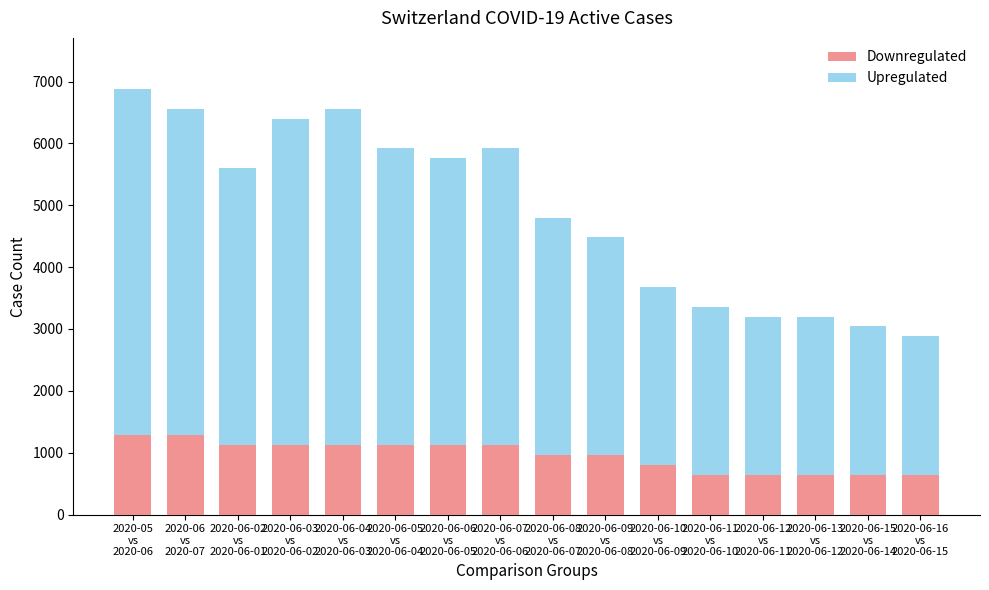

What is the lowest value of the Downregulated series?

640